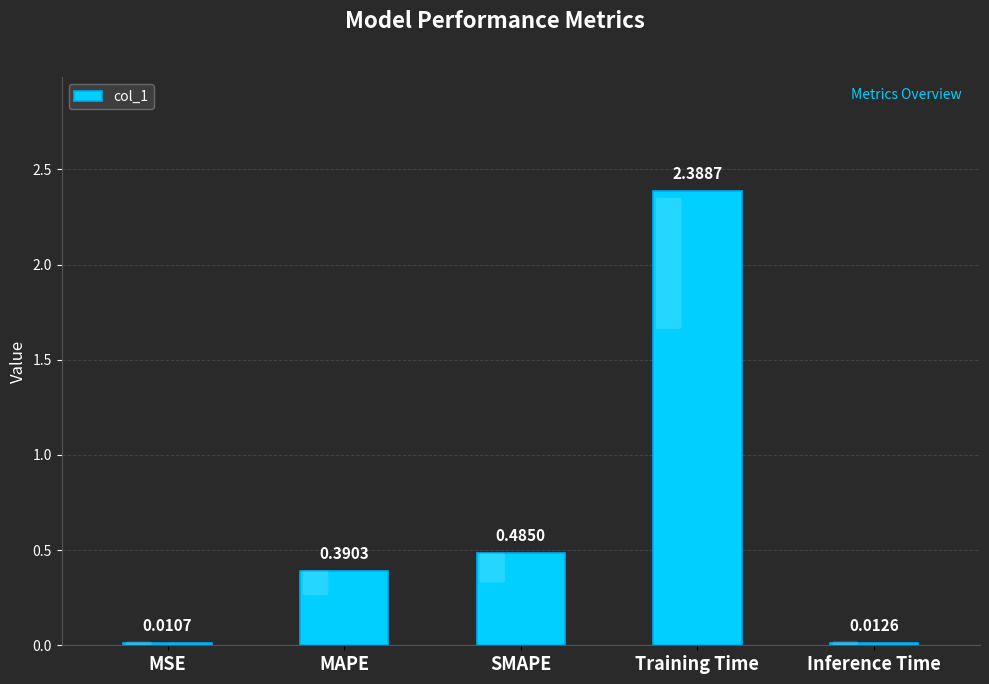

Rank the categories by value from lowest to highest.

MSE, Inference Time, MAPE, SMAPE, Training Time